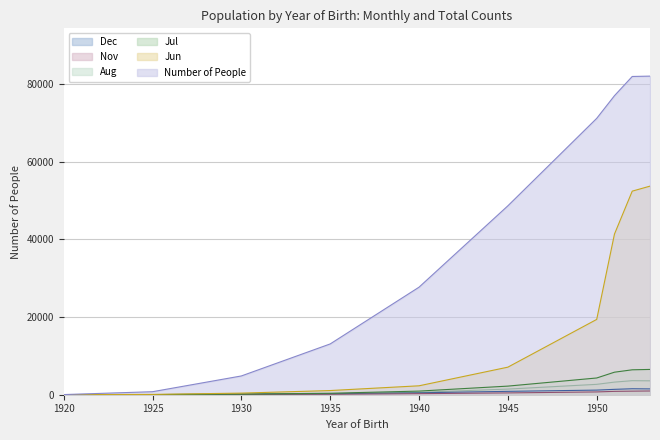

True or false: Aug has a value of 624 at 1940.

True